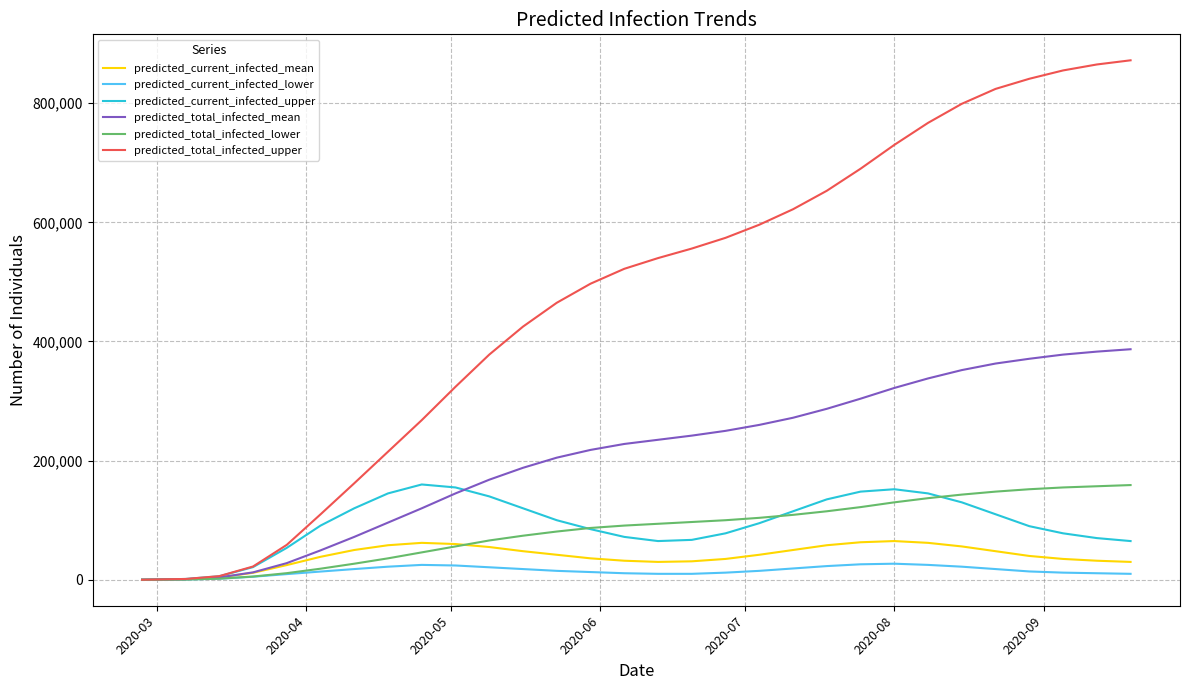

Which series has the largest range (max minus min)?

predicted_total_infected_upper